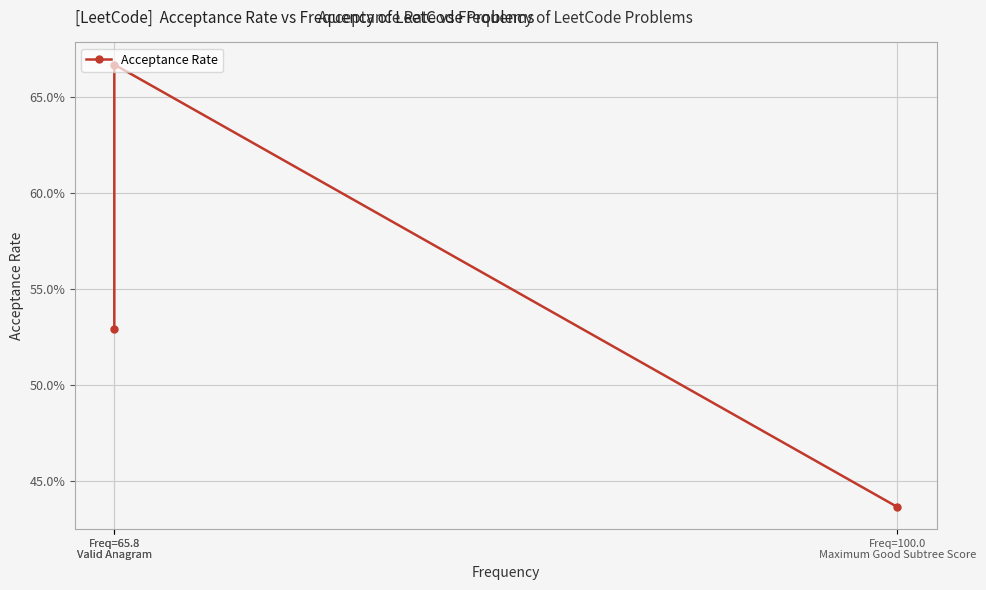

The chart shows a value of 52.9 at Freq=65.8
Valid Anagram. True or false?

True